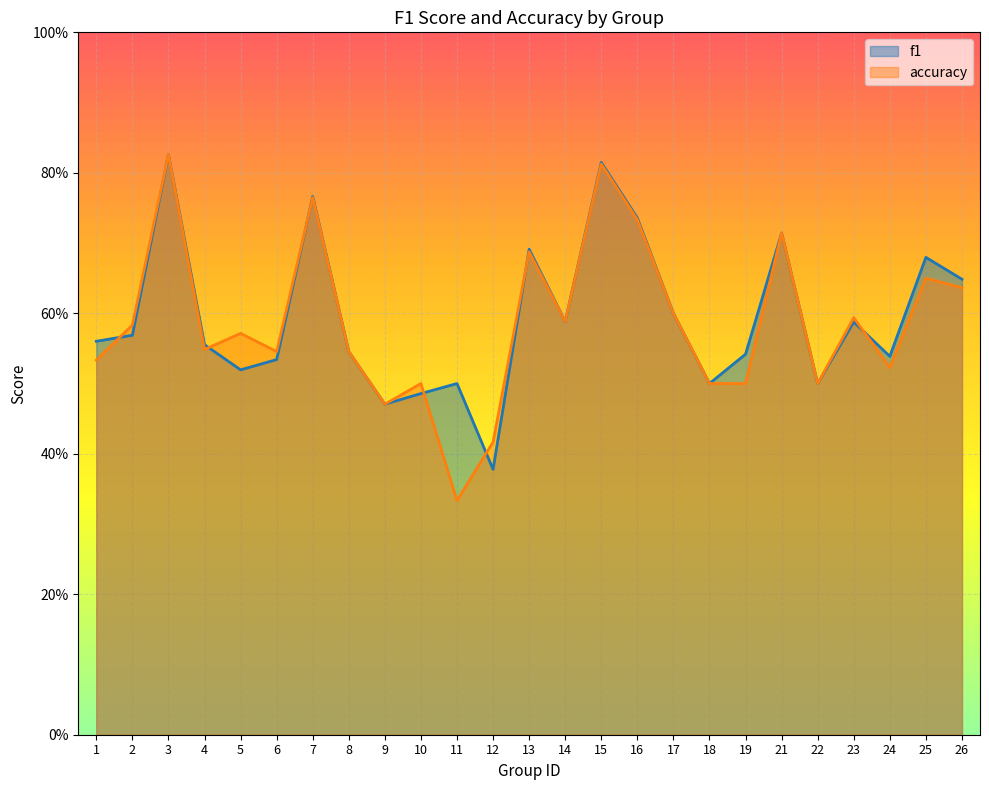

At which category does accuracy reach its first local valley?

4